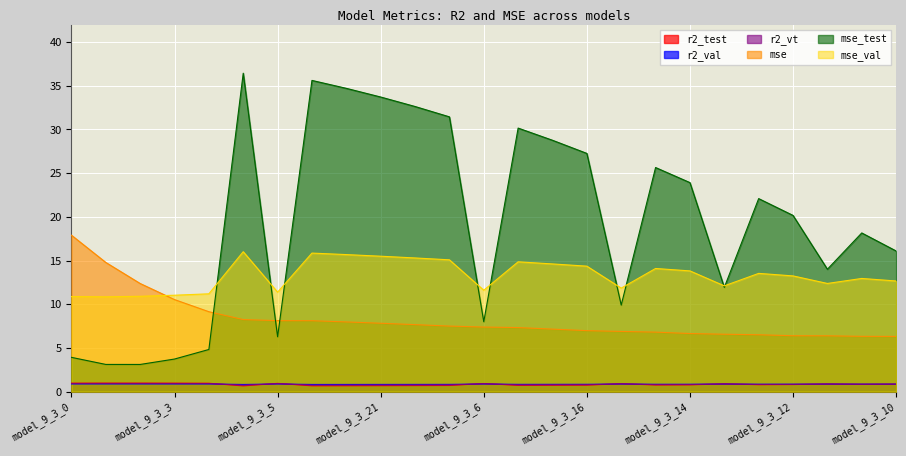

Reading left to right, extract all data points from this chart.

r2_test: model_9_3_0=1.0	model_9_3_1=1.0	model_9_3_2=1.0	model_9_3_3=1.0	model_9_3_4=1.0	model_9_3_24=0.6	model_9_3_5=0.9	model_9_3_23=0.7	model_9_3_22=0.7	model_9_3_21=0.7	model_9_3_20=0.7	model_9_3_19=0.7	model_9_3_6=0.9	model_9_3_18=0.7	model_9_3_17=0.7	model_9_3_16=0.7	model_9_3_7=0.9	model_9_3_15=0.8	model_9_3_14=0.8	model_9_3_8=0.9	model_9_3_13=0.8	model_9_3_12=0.8	model_9_3_9=0.9	model_9_3_11=0.8	model_9_3_10=0.8
r2_val: model_9_3_0=0.9	model_9_3_1=0.9	model_9_3_2=0.9	model_9_3_3=0.9	model_9_3_4=0.9	model_9_3_24=0.8	model_9_3_5=0.9	model_9_3_23=0.8	model_9_3_22=0.8	model_9_3_21=0.8	model_9_3_20=0.8	model_9_3_19=0.8	model_9_3_6=0.9	model_9_3_18=0.8	model_9_3_17=0.8	model_9_3_16=0.8	model_9_3_7=0.9	model_9_3_15=0.8	model_9_3_14=0.8	model_9_3_8=0.9	model_9_3_13=0.8	model_9_3_12=0.8	model_9_3_9=0.9	model_9_3_11=0.8	model_9_3_10=0.9
r2_vt: model_9_3_0=0.9	model_9_3_1=0.9	model_9_3_2=0.9	model_9_3_3=0.9	model_9_3_4=0.9	model_9_3_24=0.7	model_9_3_5=0.9	model_9_3_23=0.7	model_9_3_22=0.7	model_9_3_21=0.7	model_9_3_20=0.7	model_9_3_19=0.8	model_9_3_6=0.9	model_9_3_18=0.8	model_9_3_17=0.8	model_9_3_16=0.8	model_9_3_7=0.9	model_9_3_15=0.8	model_9_3_14=0.8	model_9_3_8=0.9	model_9_3_13=0.8	model_9_3_12=0.8	model_9_3_9=0.9	model_9_3_11=0.8	model_9_3_10=0.9
mse: model_9_3_0=17.9	model_9_3_1=14.8	model_9_3_2=12.4	model_9_3_3=10.5	model_9_3_4=9.1	model_9_3_24=8.2	model_9_3_5=8.1	model_9_3_23=8.1	model_9_3_22=8.0	model_9_3_21=7.8	model_9_3_20=7.7	model_9_3_19=7.5	model_9_3_6=7.4	model_9_3_18=7.3	model_9_3_17=7.2	model_9_3_16=7.0	model_9_3_7=6.9	model_9_3_15=6.8	model_9_3_14=6.6	model_9_3_8=6.6	model_9_3_13=6.5	model_9_3_12=6.4	model_9_3_9=6.4	model_9_3_11=6.3	model_9_3_10=6.3
mse_test: model_9_3_0=3.9	model_9_3_1=3.1	model_9_3_2=3.1	model_9_3_3=3.7	model_9_3_4=4.8	model_9_3_24=36.4	model_9_3_5=6.3	model_9_3_23=35.6	model_9_3_22=34.7	model_9_3_21=33.7	model_9_3_20=32.6	model_9_3_19=31.4	model_9_3_6=8.0	model_9_3_18=30.2	model_9_3_17=28.8	model_9_3_16=27.3	model_9_3_7=9.9	model_9_3_15=25.6	model_9_3_14=23.9	model_9_3_8=11.9	model_9_3_13=22.1	model_9_3_12=20.2	model_9_3_9=14.0	model_9_3_11=18.2	model_9_3_10=16.1
mse_val: model_9_3_0=10.9	model_9_3_1=10.8	model_9_3_2=10.9	model_9_3_3=11.0	model_9_3_4=11.2	model_9_3_24=16.0	model_9_3_5=11.4	model_9_3_23=15.9	model_9_3_22=15.7	model_9_3_21=15.5	model_9_3_20=15.3	model_9_3_19=15.1	model_9_3_6=11.6	model_9_3_18=14.9	model_9_3_17=14.6	model_9_3_16=14.4	model_9_3_7=11.8	model_9_3_15=14.1	model_9_3_14=13.8	model_9_3_8=12.1	model_9_3_13=13.5	model_9_3_12=13.2	model_9_3_9=12.4	model_9_3_11=12.9	model_9_3_10=12.7